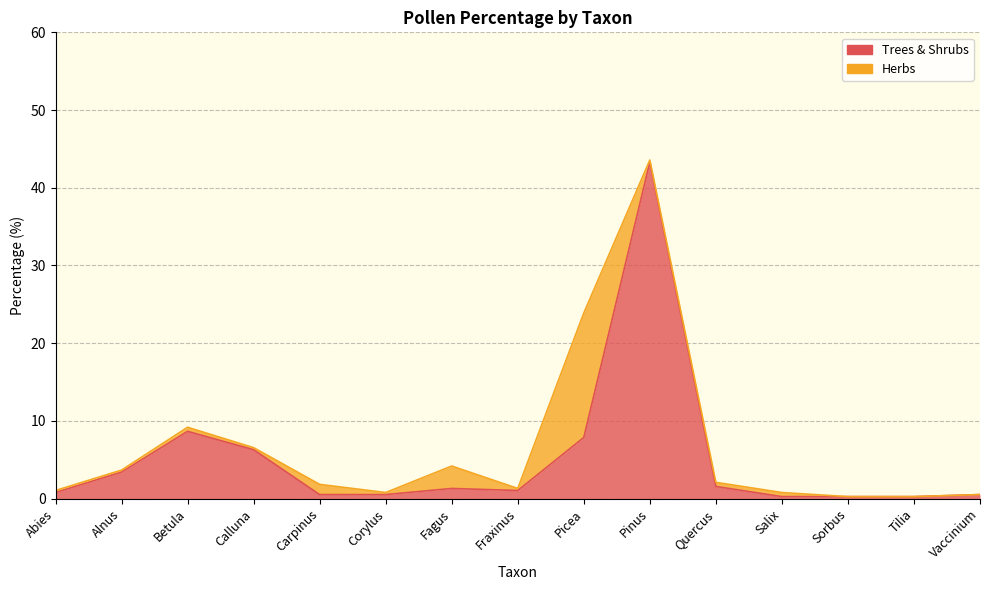

Which label corresponds to the largest value in the chart?

Pinus